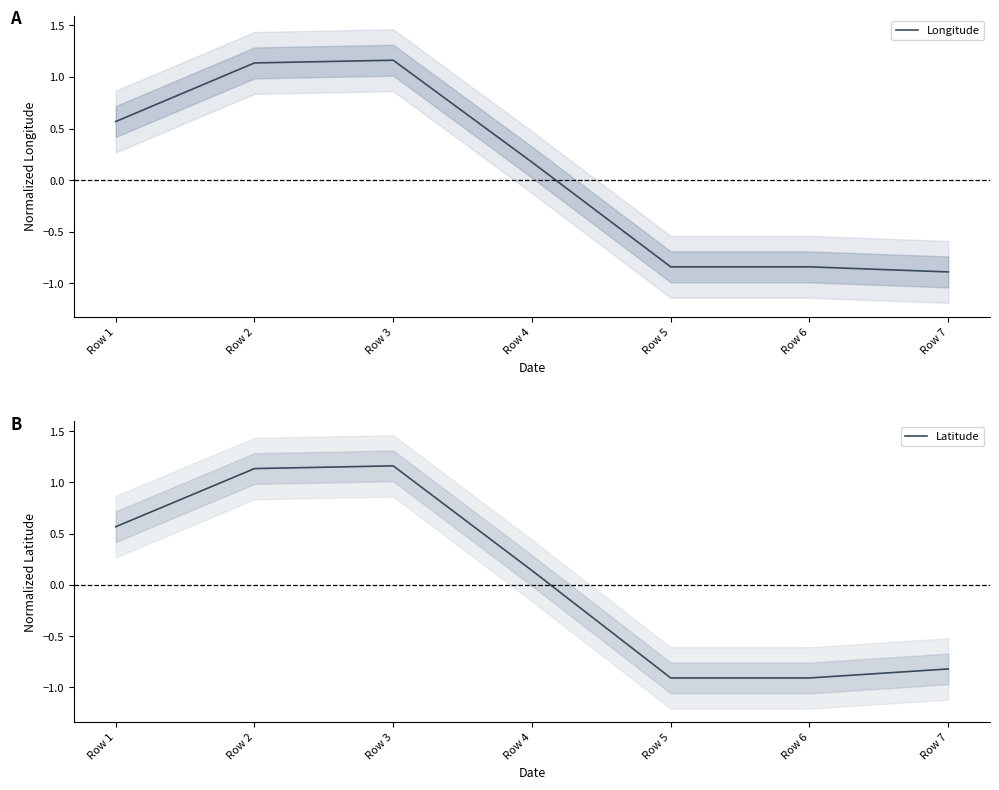

Which series has the largest total across all categories?

Longitude